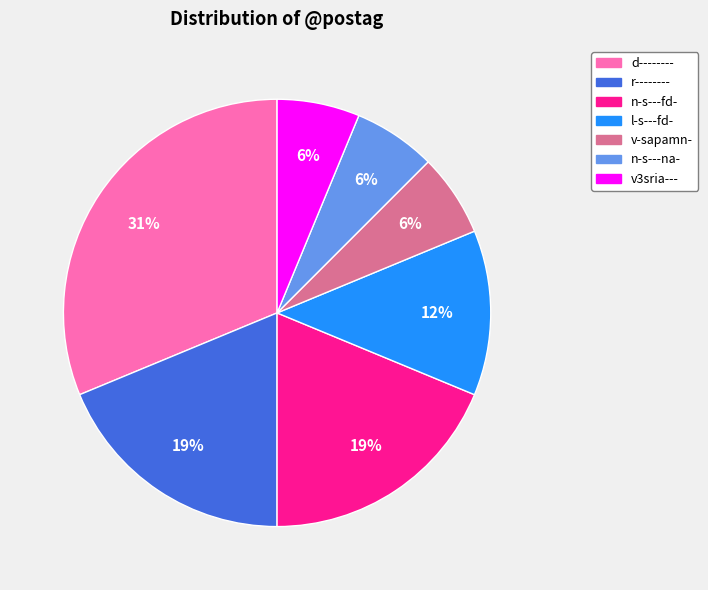

Do n-s---na- and r-------- together represent more than half of the pie?

No